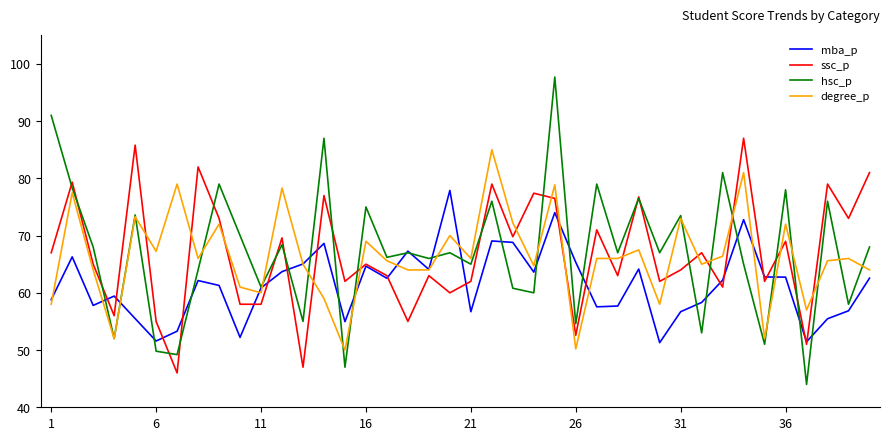

What is the minimum value for ssc_p?

46.0